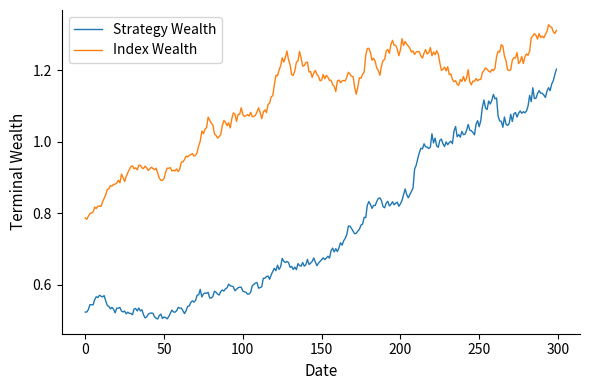

What are all the series names shown in the legend?

Strategy Wealth, Index Wealth